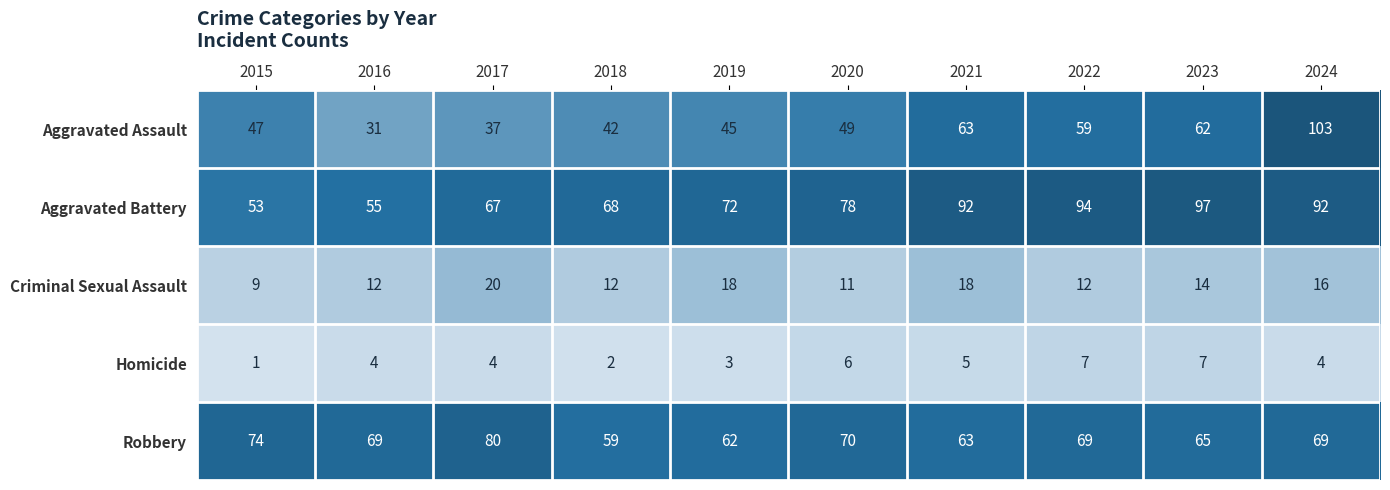

What is the sum of the Aggravated Battery values at 2021 and 2015?

145